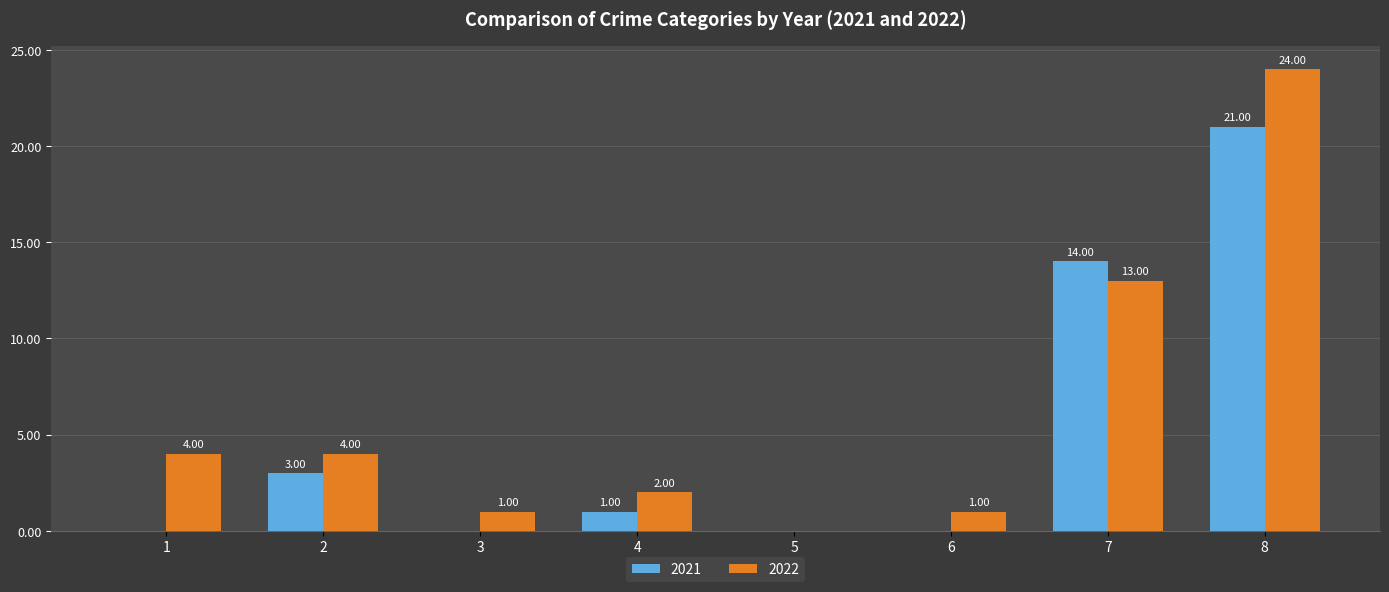

Which series changed the most between 5 and 7?

2021